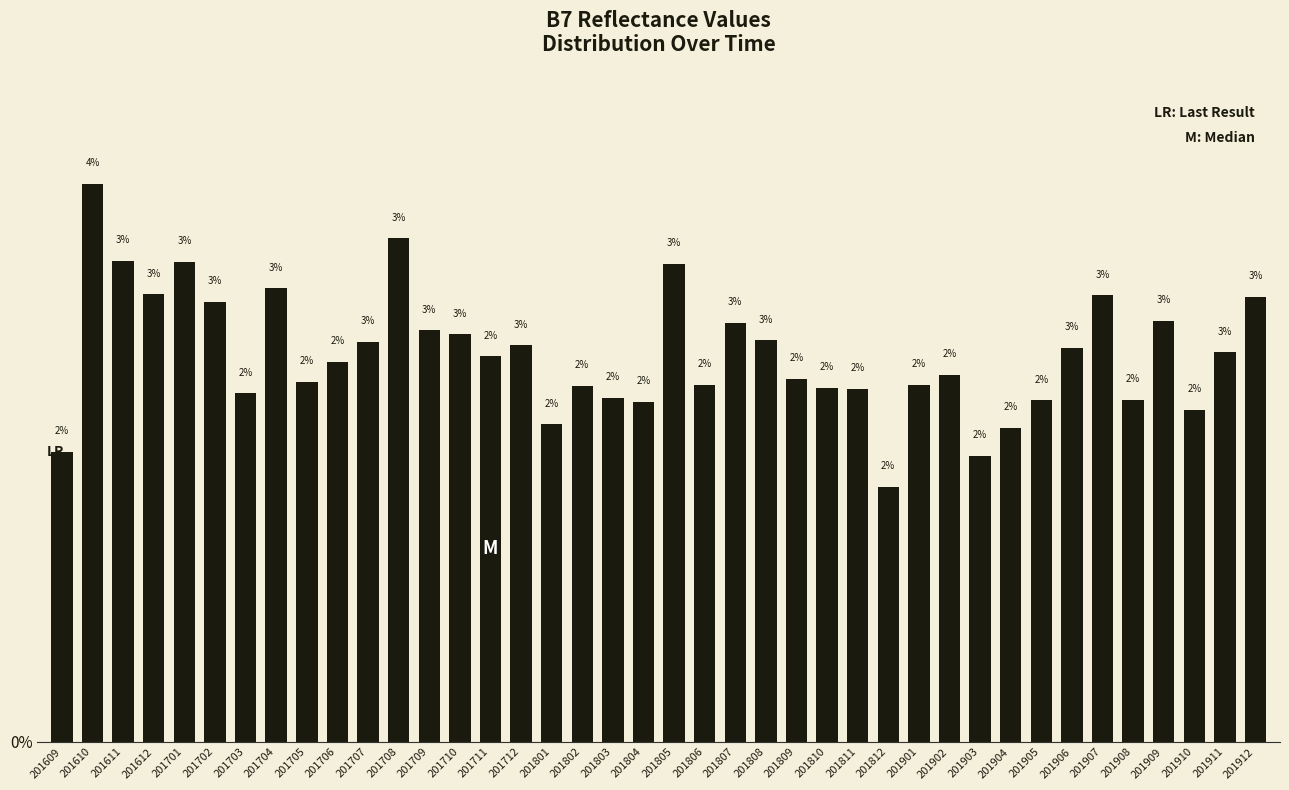

Between 201809 and 201708, which is larger?

201708